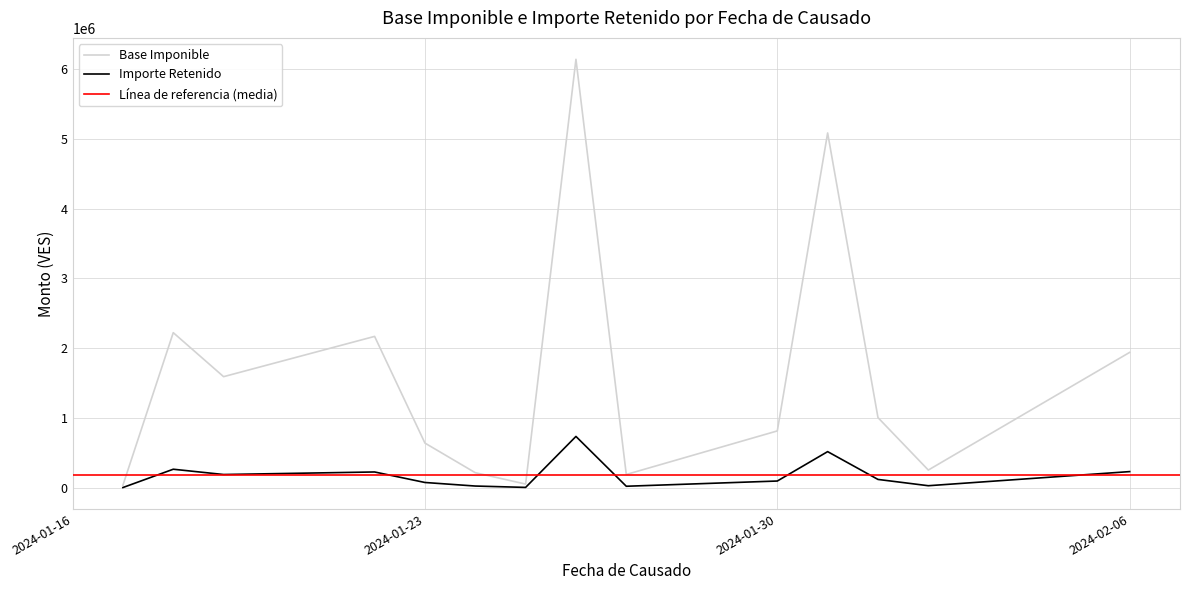

True or false: Importe Retenido and Base Imponible intersect in this chart.

False